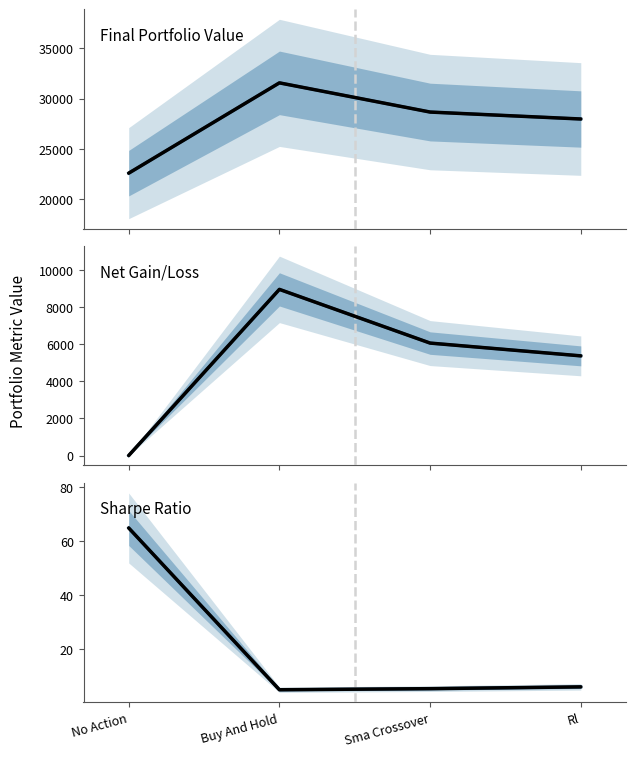

Reading left to right, extract all data points from this chart.

Final Portfolio Value: No Action=22600.0	Buy And Hold=31569.4	Sma Crossover=28670.0	Rl=27980.0
Final Portfolio Value (actual): No Action=22600.0	Buy And Hold=31569.4	Sma Crossover=28670.0	Rl=27980.0
Net Gain/Loss: No Action=0.0	Buy And Hold=8969.4	Sma Crossover=6070.0	Rl=5380.0
Net Gain/Loss (actual): No Action=0.0	Buy And Hold=8969.4	Sma Crossover=6070.0	Rl=5380.0
Sharpe Ratio: No Action=64.8	Buy And Hold=4.9	Sma Crossover=5.3	Rl=5.9
Sharpe Ratio (actual): No Action=64.8	Buy And Hold=4.9	Sma Crossover=5.3	Rl=5.9